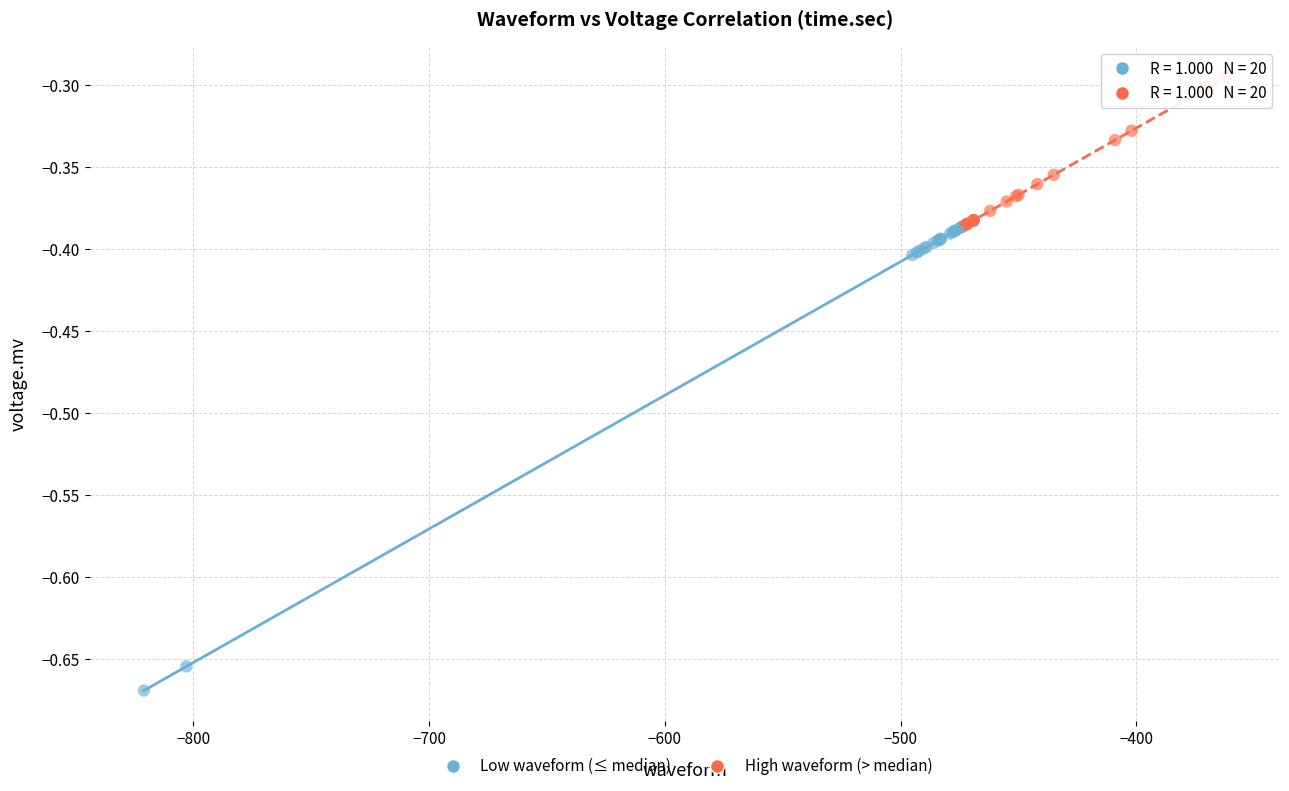

Which series contains the highest Y value?

High waveform (> median)